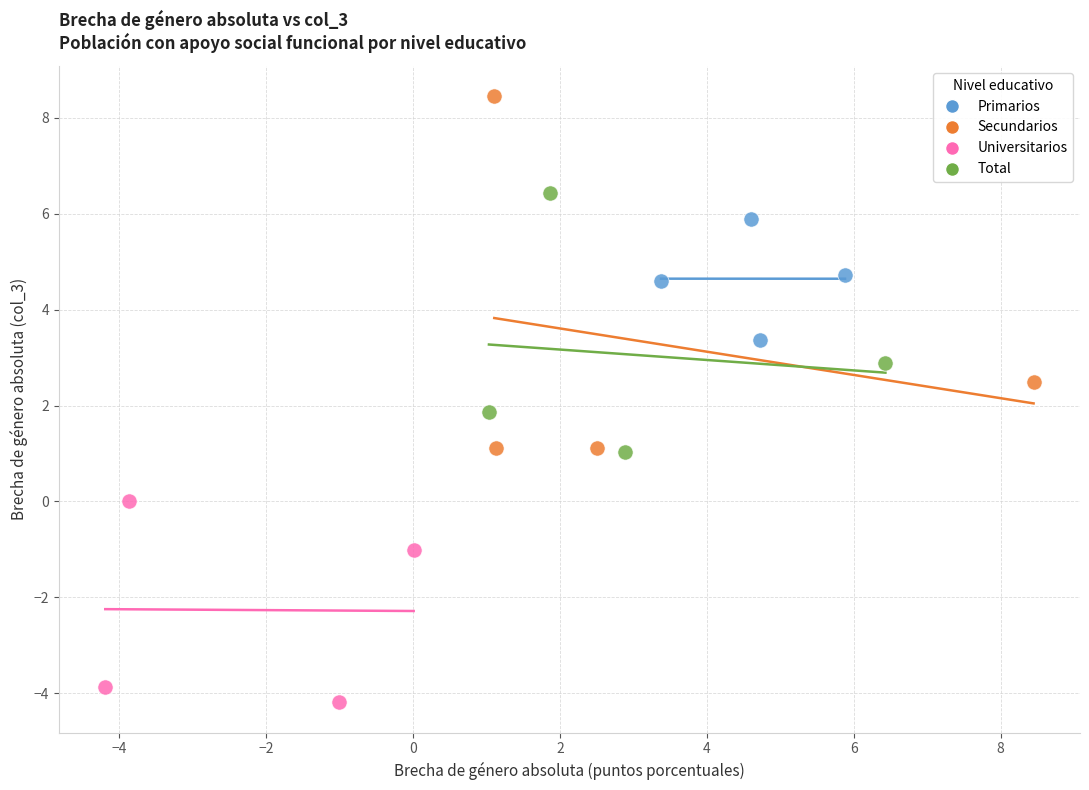

Which series contains the highest Y value?

Secundarios